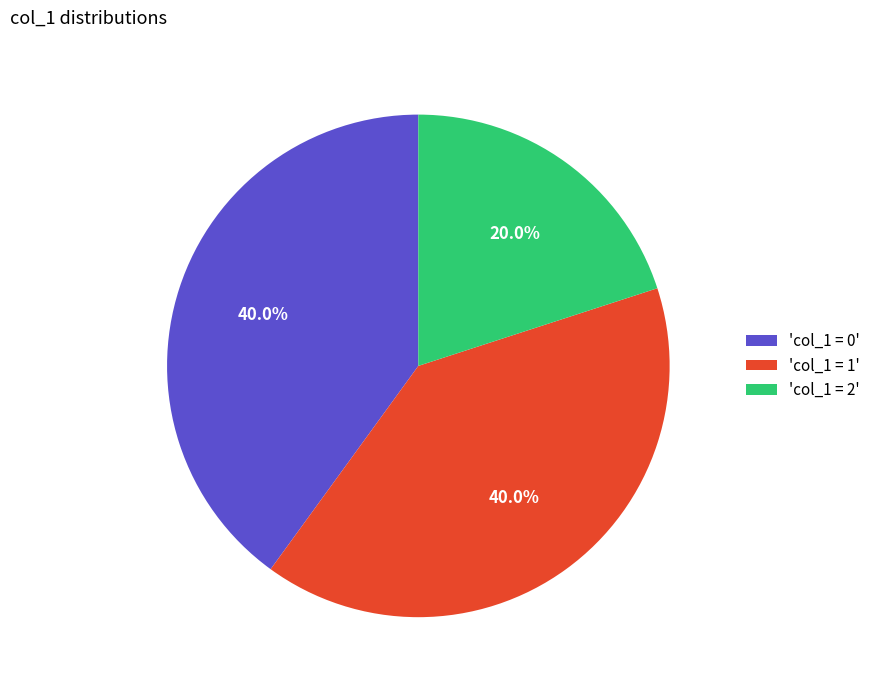

Is there a majority slice in this chart?

No